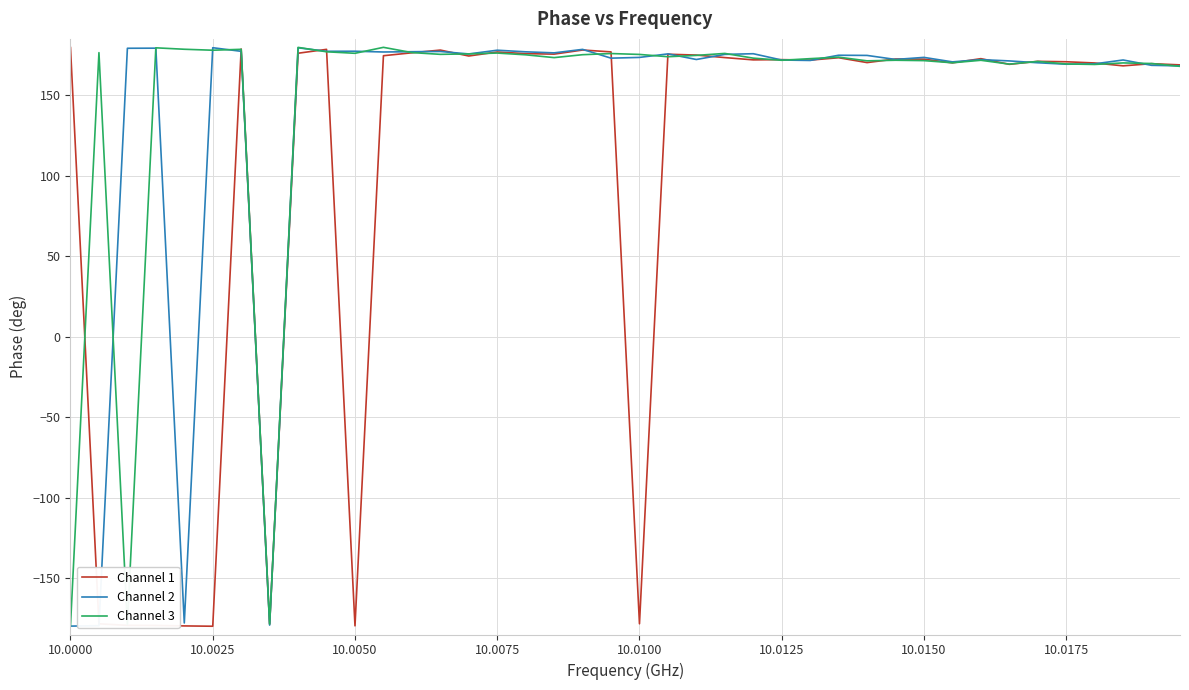

What is the minimum value shown in the chart?

-179.9